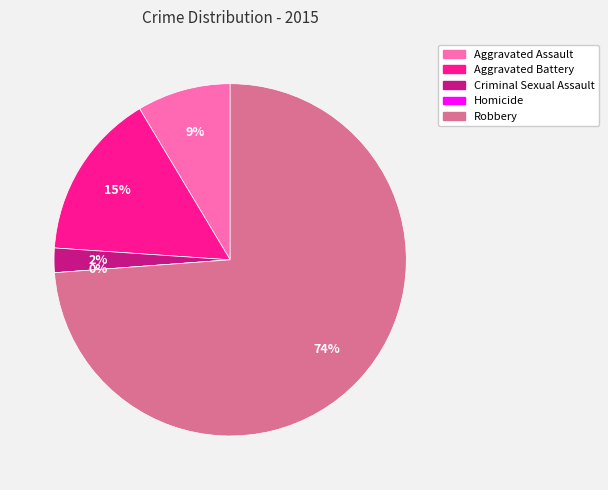

What is the change in value from Aggravated Assault to Criminal Sexual Assault?

-34